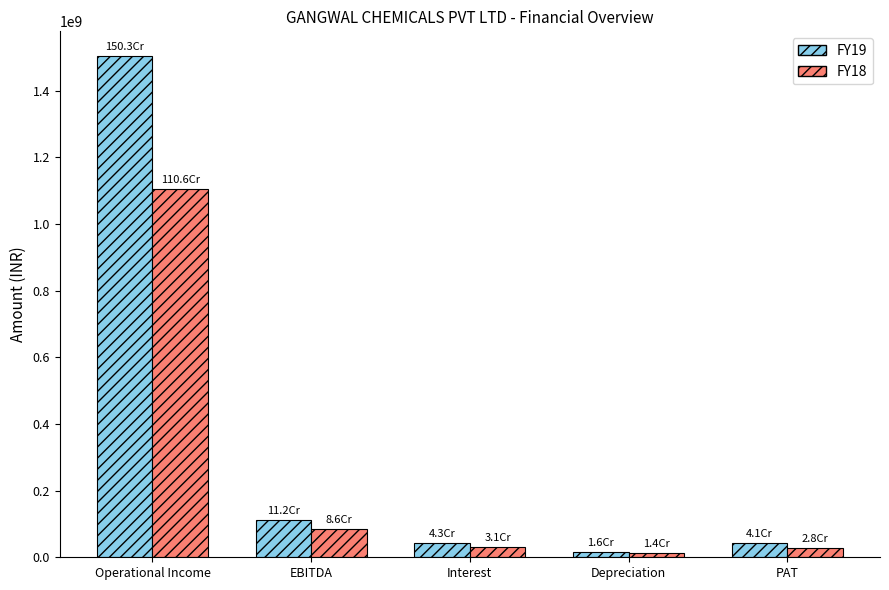

What is the maximum value shown in the chart?

1502915079